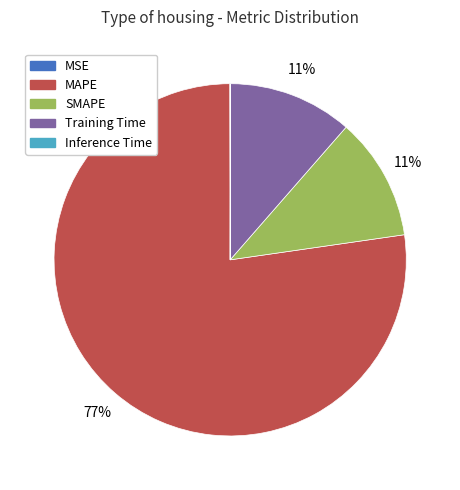

To the nearest percent, what percentage of the pie is Training Time?

11%